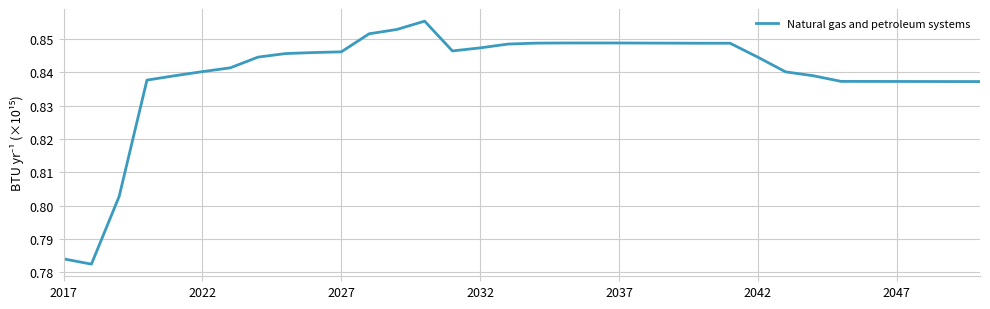

True or false: there are more than 0 points higher than both neighbors.

True